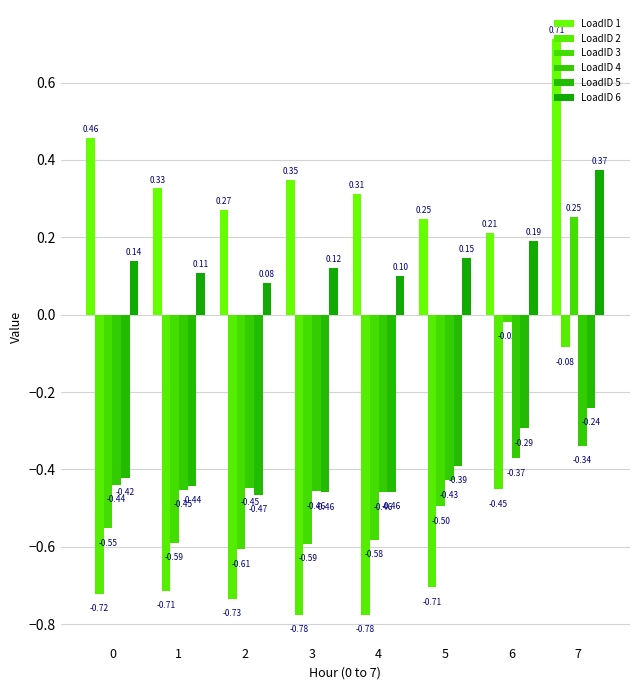

Count the number of categories in the chart.

8